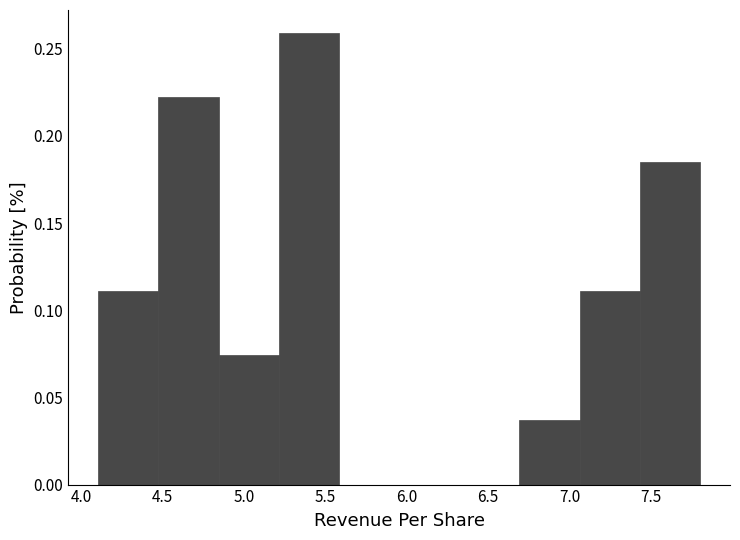

How tall is the bar that spans 7.05 to 7.45 on the x-axis? Neither the bar edges nor the heights are printed on the chart, so give them approximately, as read against the axes.

0.110